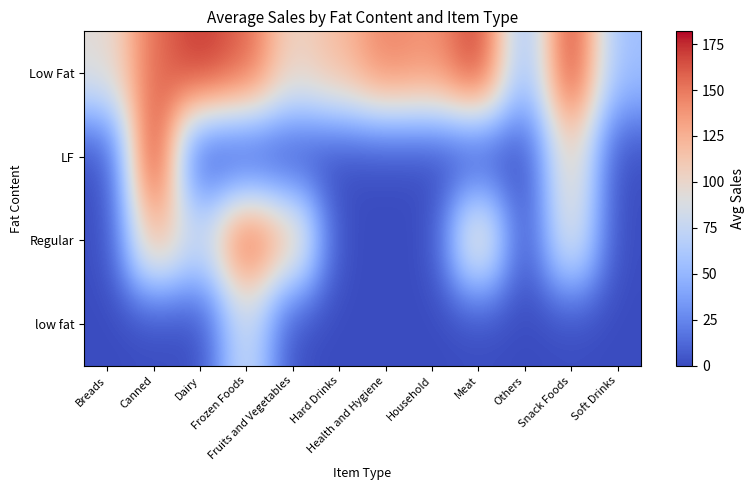

At which category is the sum across all series the highest?

Canned